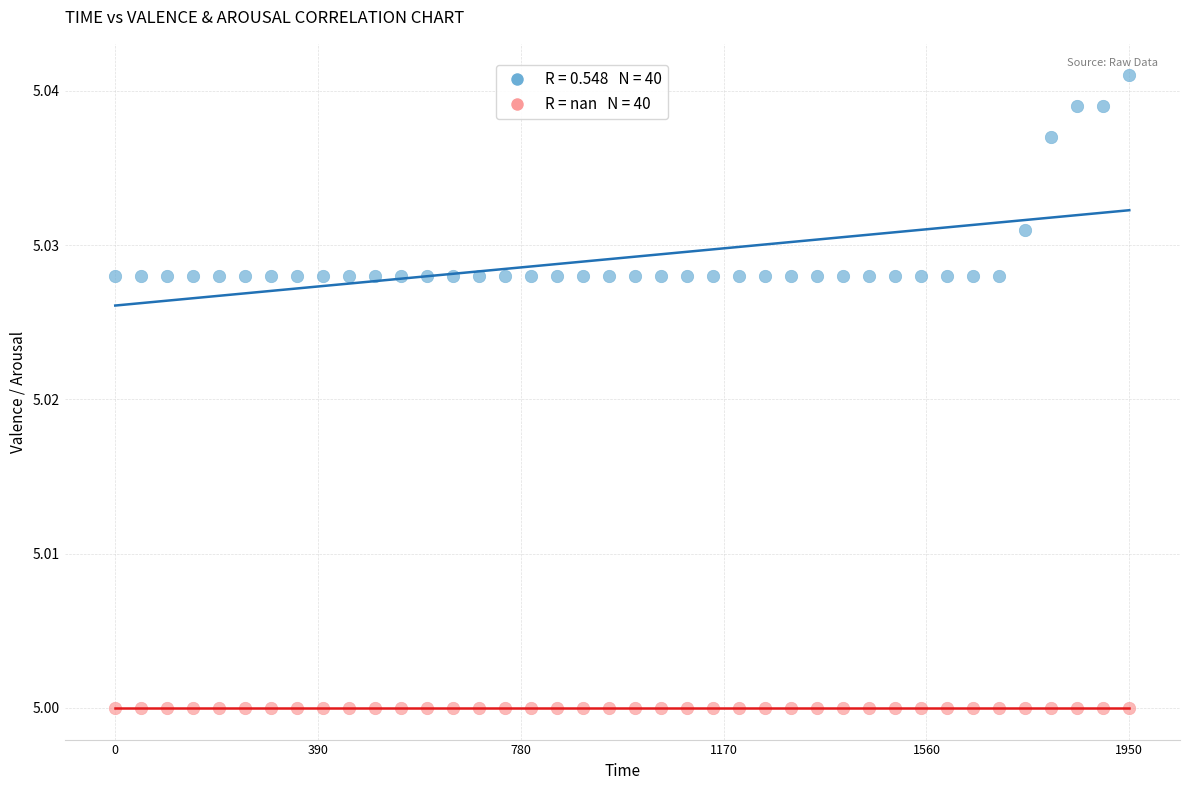

Which series reaches the minimum Y coordinate?

arousal